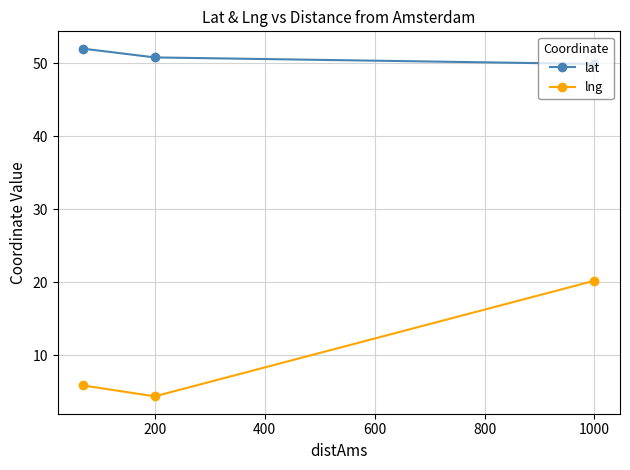

How many data points in lng are above 5?

2